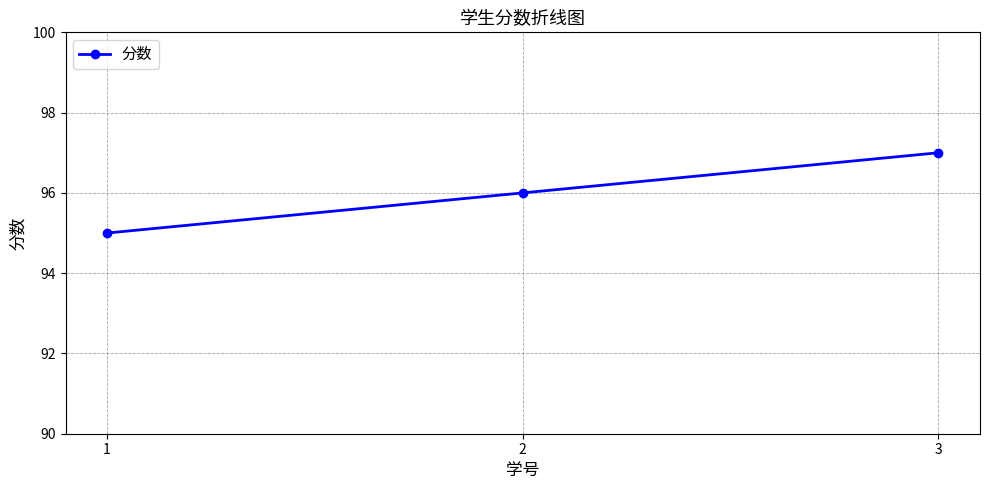

How many categories are shown in the chart?

3